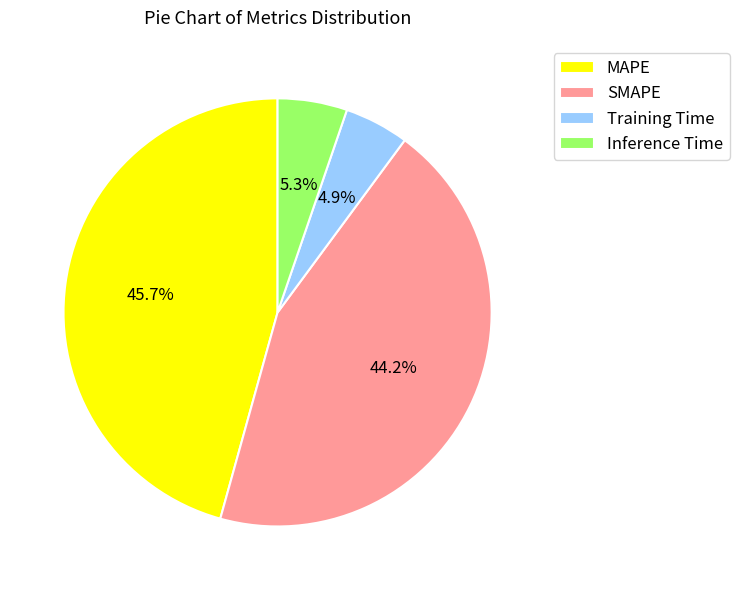

Do MAPE and Inference Time together represent more than half of the pie?

Yes